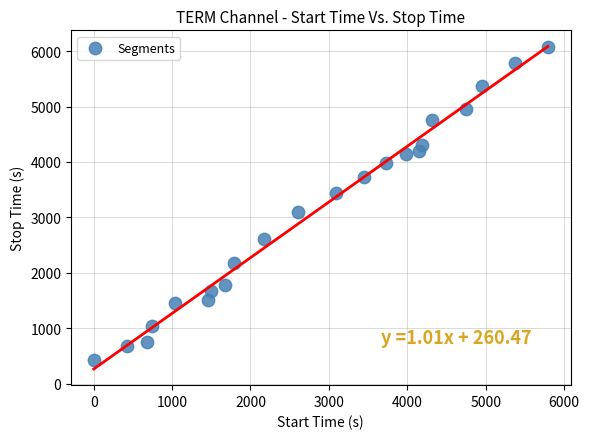

What is the range of Y values (max minus min)?

5655